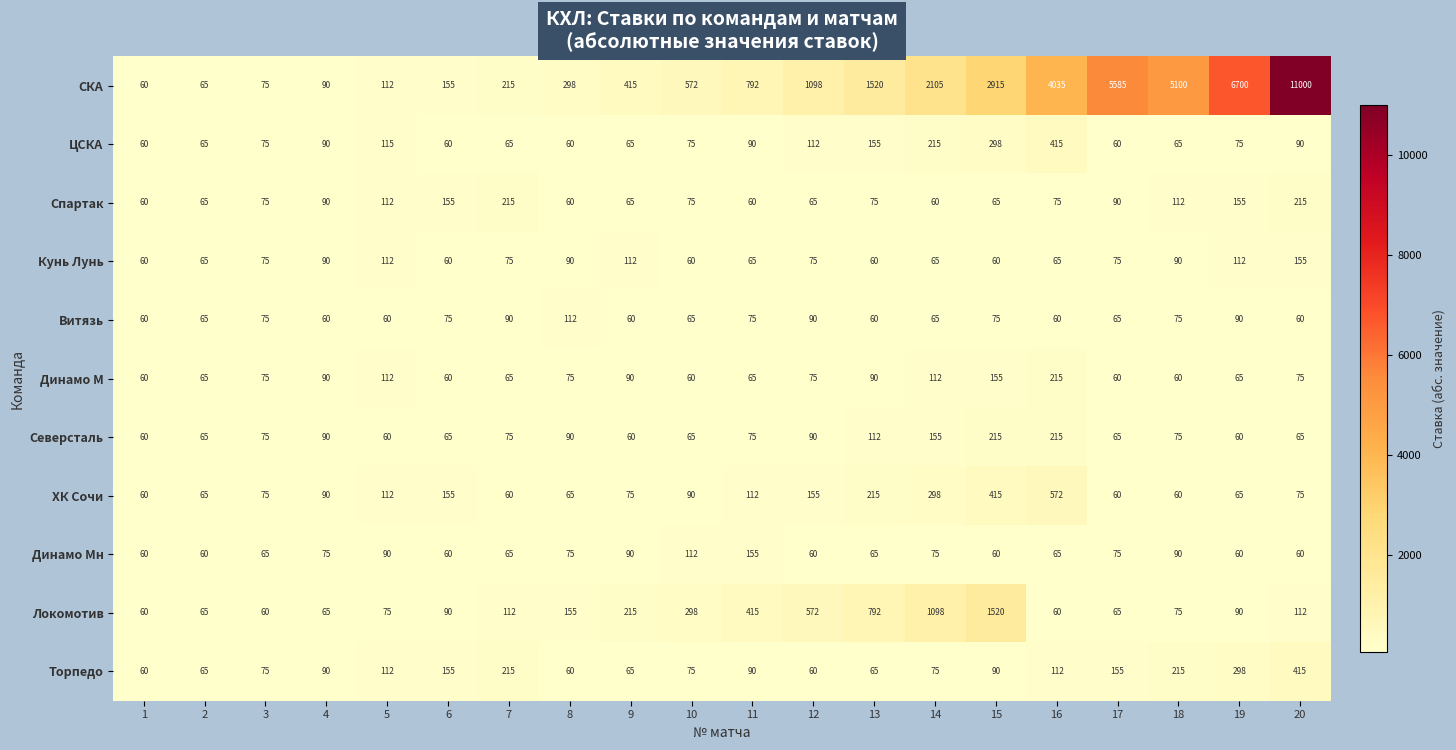

Which category has the highest value in the СКА series?

20